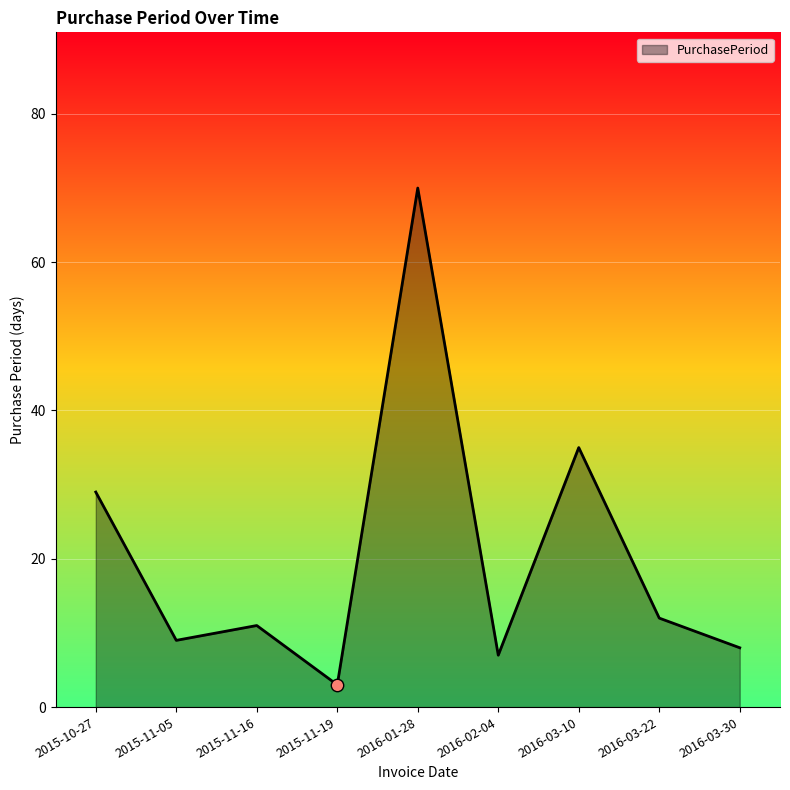

What is the ratio of the value at 2016-02-04 to the value at 2016-03-10?

0.2